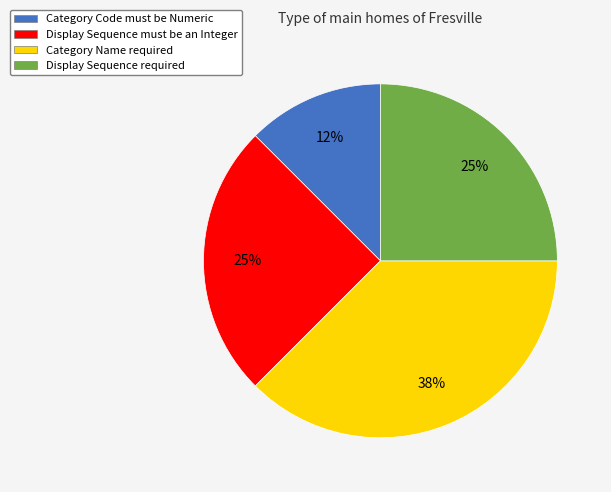

Between Category Code must be Numeric and Display Sequence must be an Integer, which is larger?

Display Sequence must be an Integer